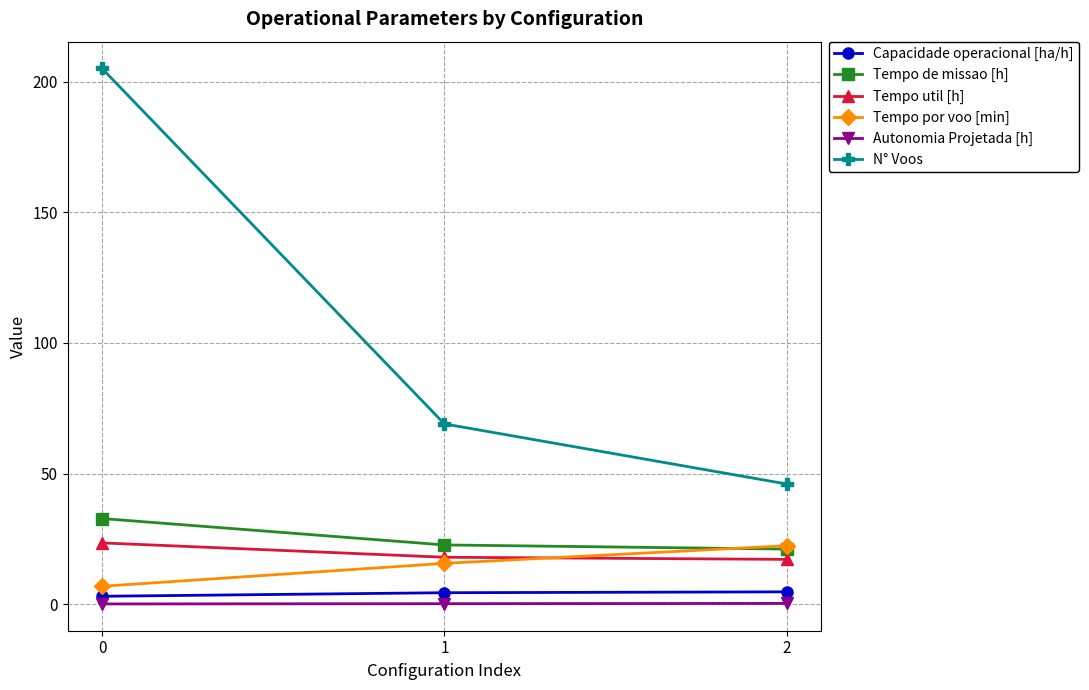

List the labels in order of N° Voos value, largest first.

0, 1, 2